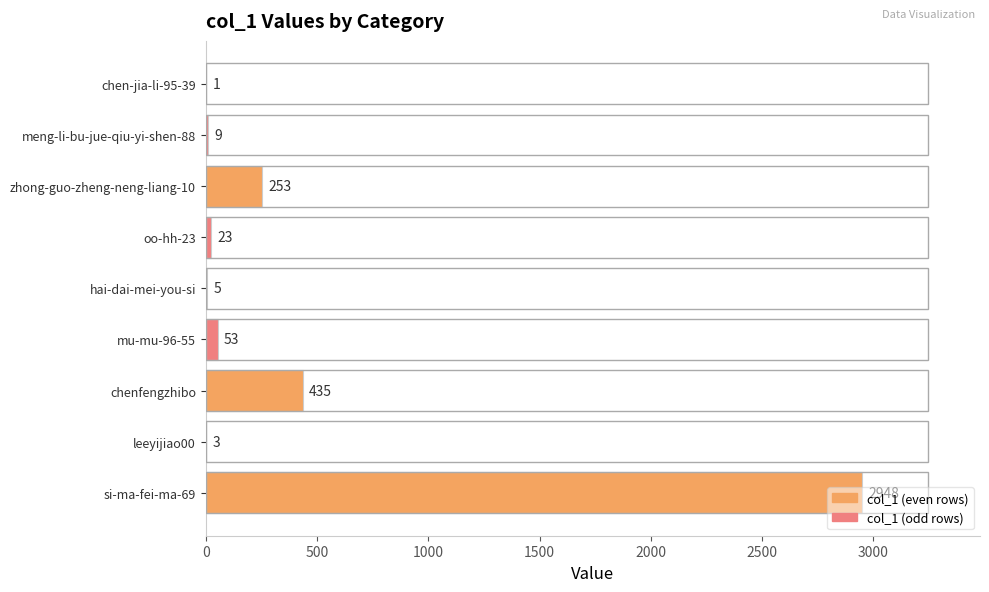

Which category has the highest value across all series?

si-ma-fei-ma-69